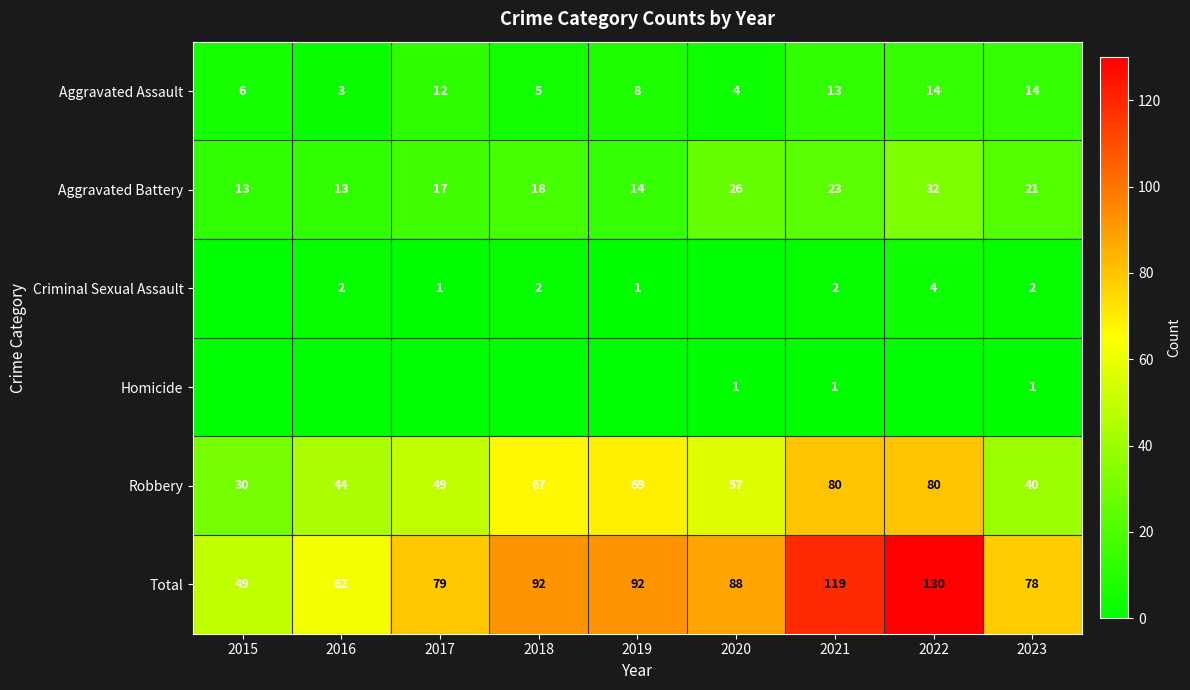

The value of Total at 2016 is 89. True or false?

False